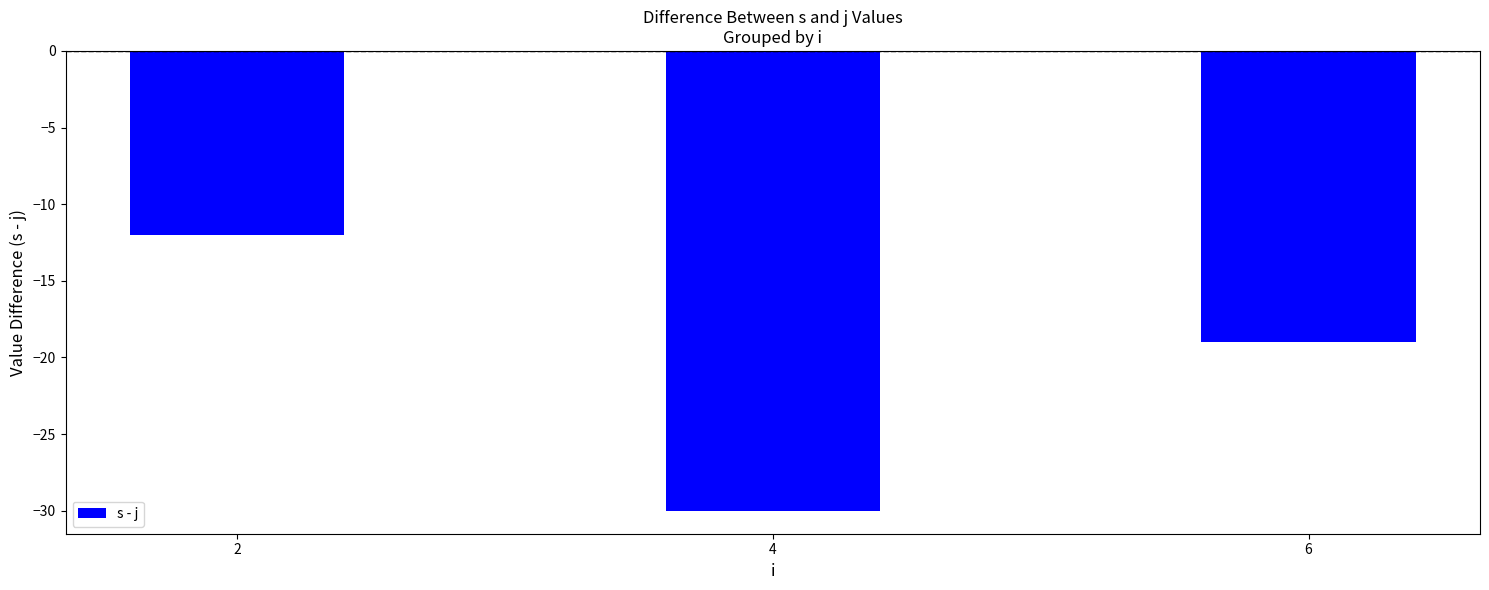

Is it true that the value at 6 is -30?

False